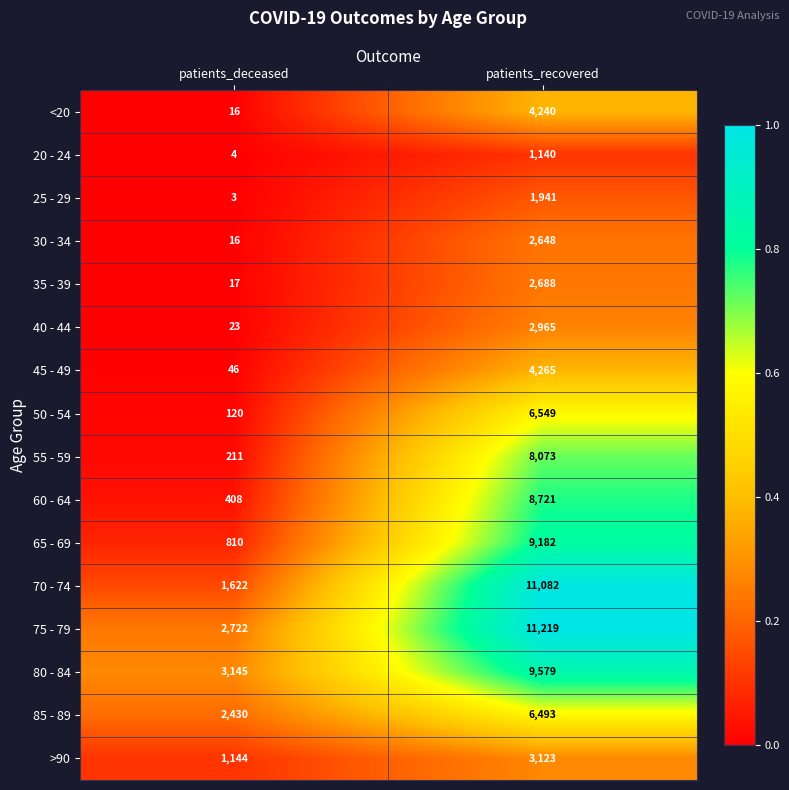

The value of 40 - 44 at patients_recovered is 2965. True or false?

True